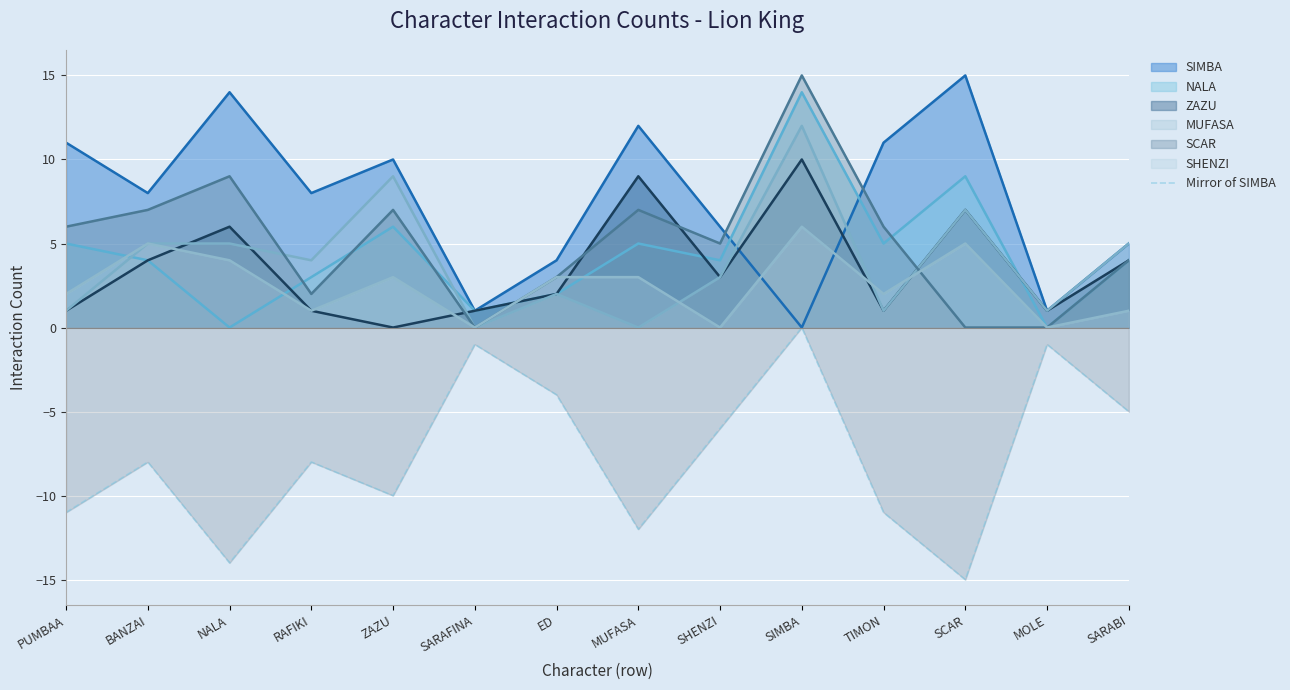

What is the label of the 13th point from the left?

MOLE